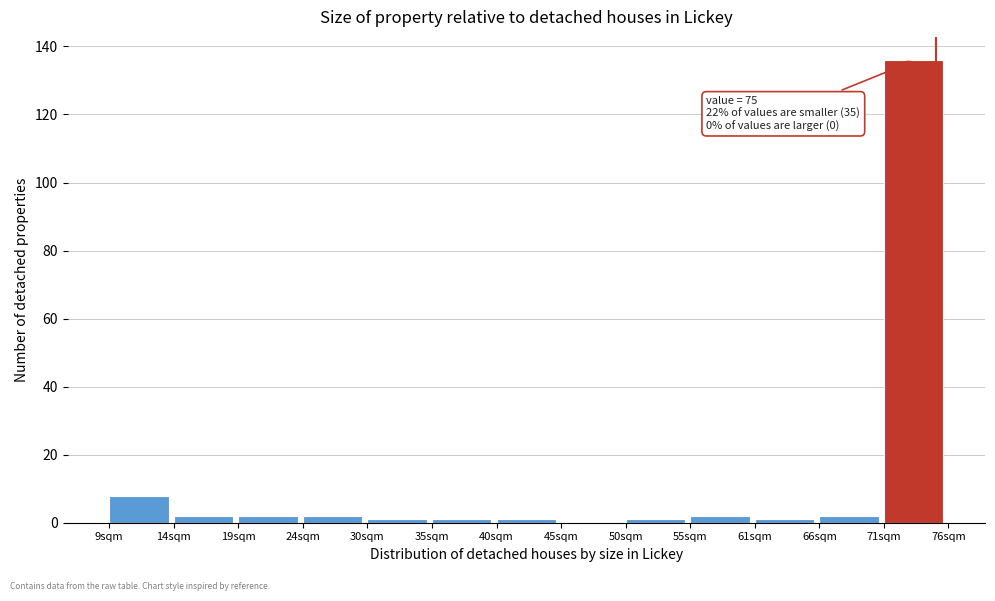

Which range on the x-axis has the tallest bar?

71 to 76